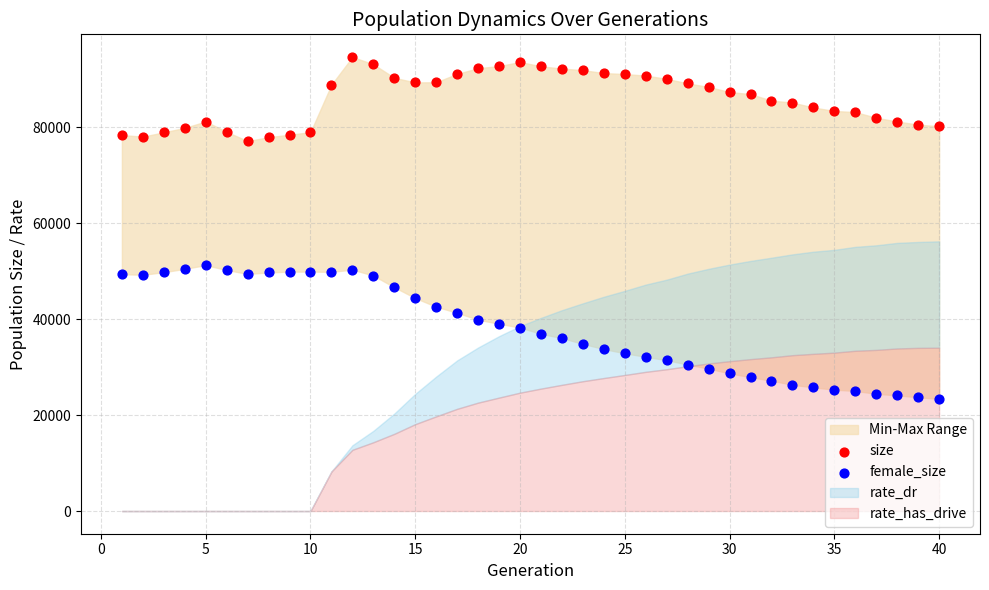

Which series has the largest Y range (max minus min)?

female_size